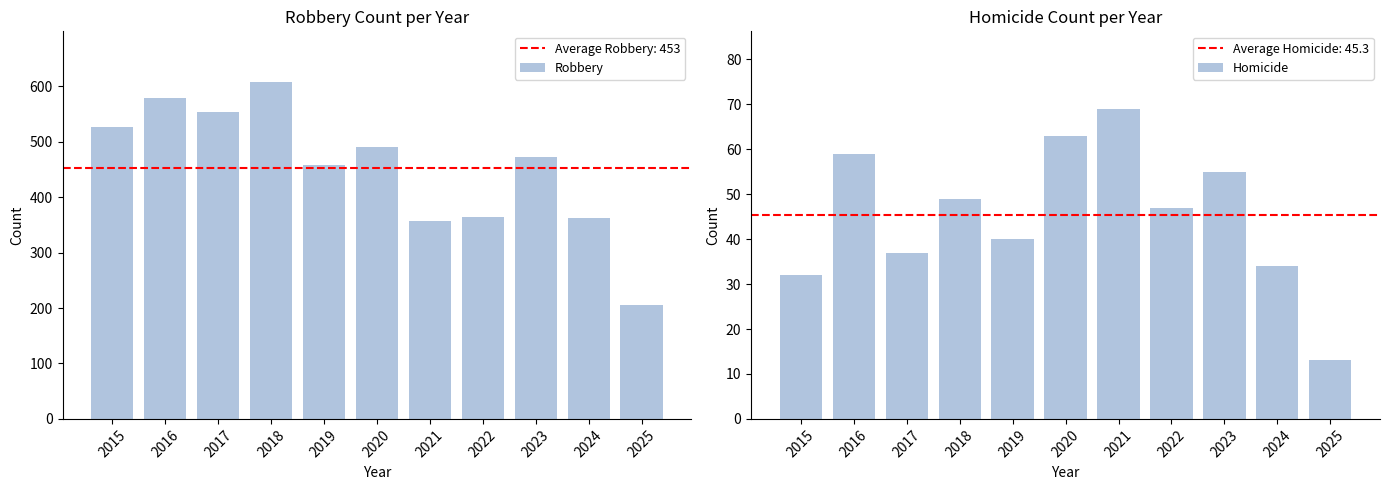

Does the chart contain stacked bars?

No